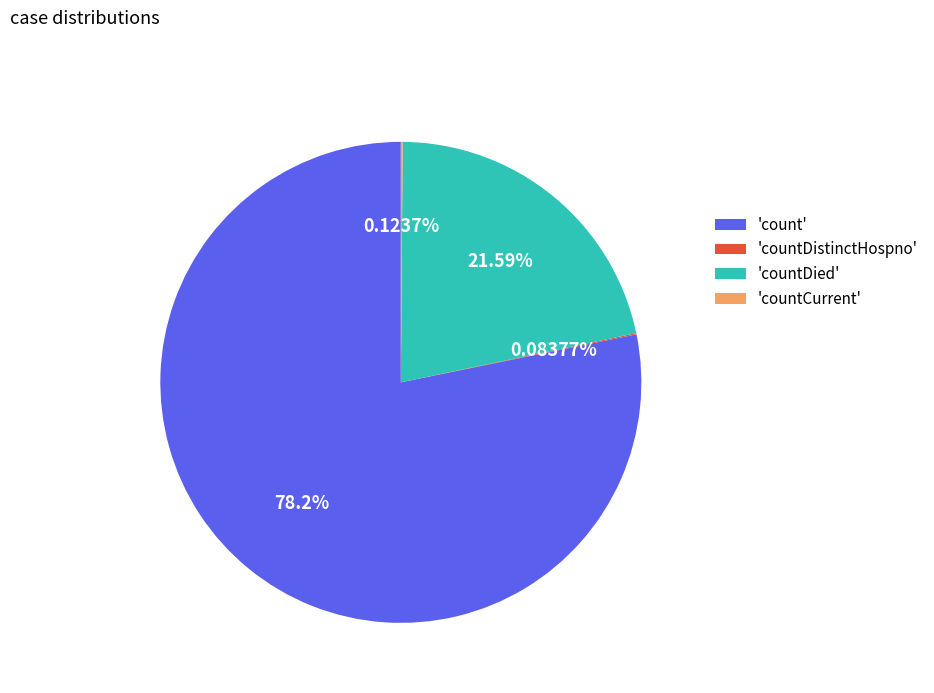

Which slice represents more than half of the pie?

'count'